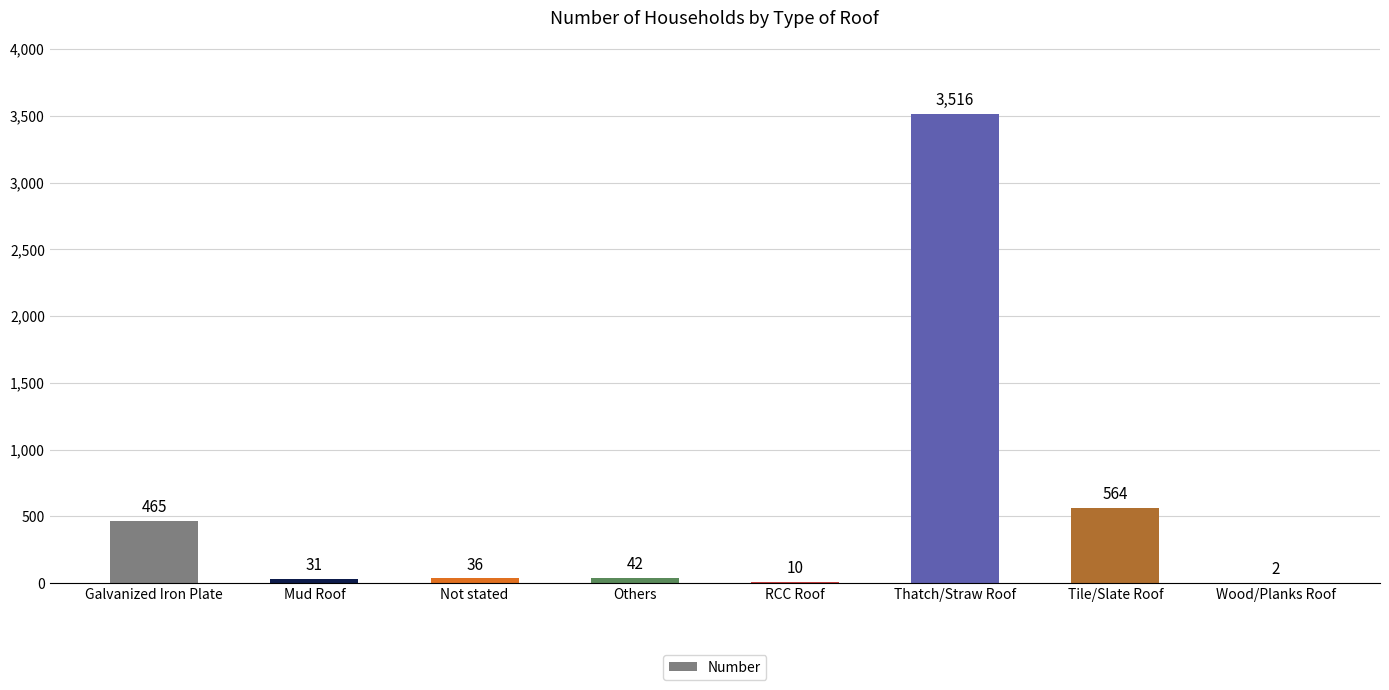

Is it true that the value at Tile/Slate Roof is 564?

True